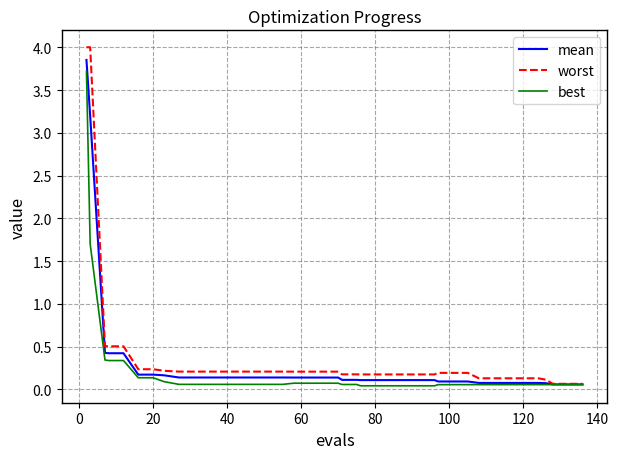

What is the maximum value shown in the chart?

4.0